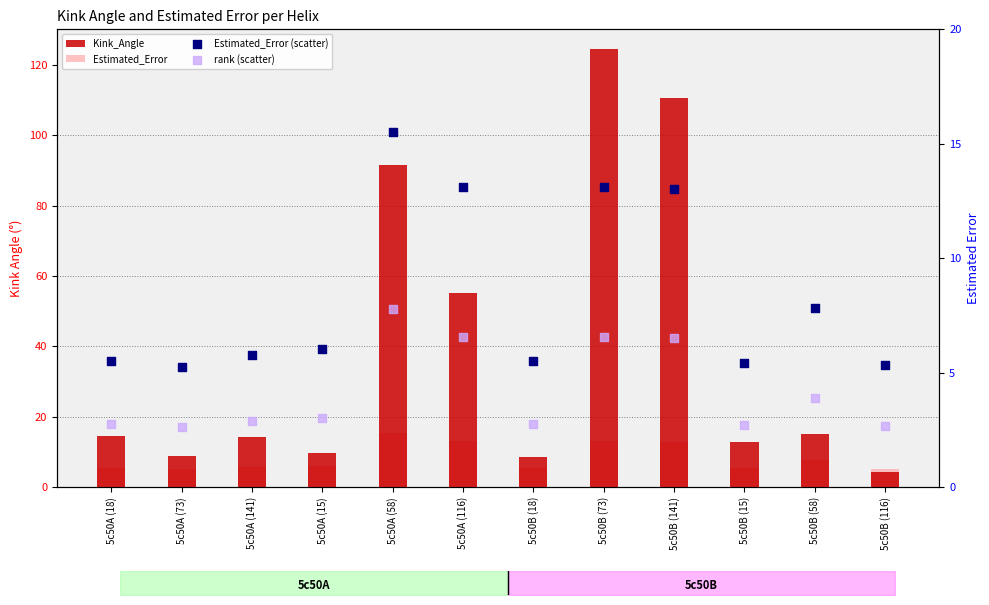

At how many categories does at least one series exceed 120?

1